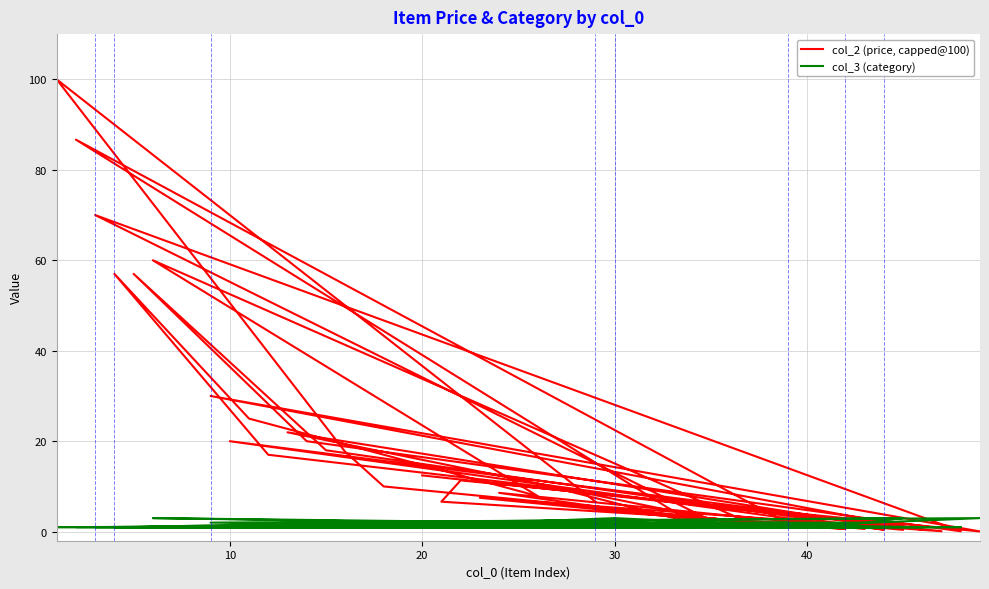

The col_2 (price, capped@100) series shows 0.8 at 9. True or false?

False